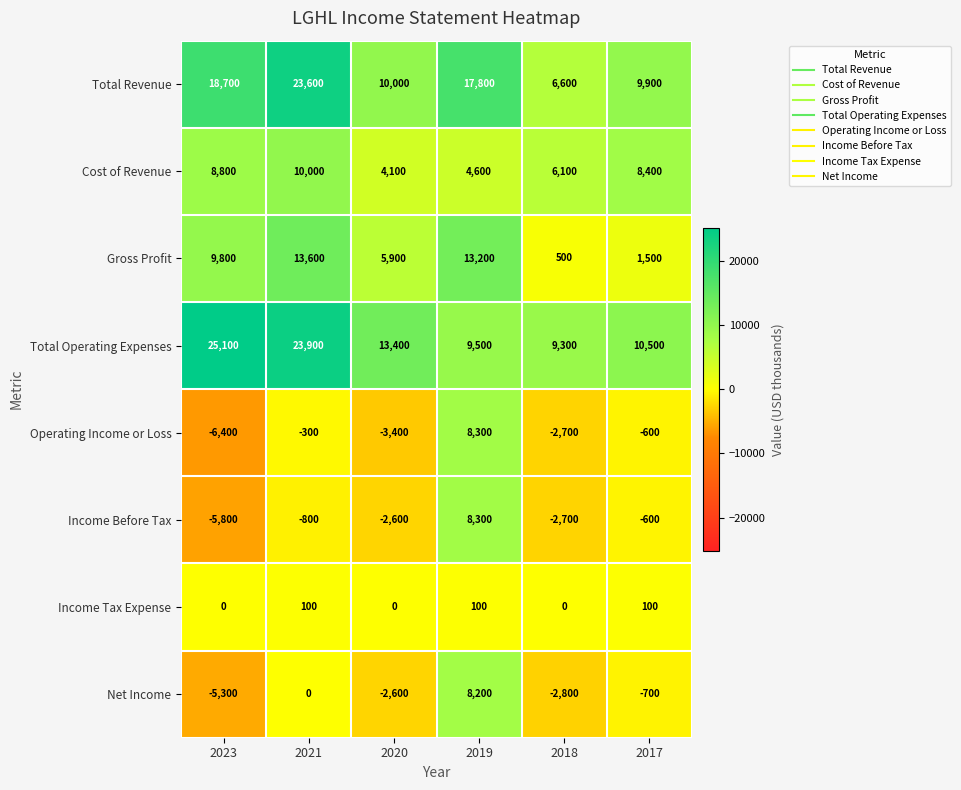

Which category has the lowest value in the Total Operating Expenses series?

2018